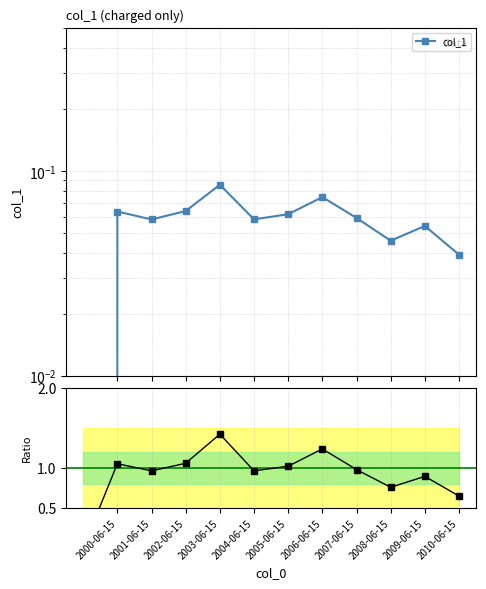

What is the approximate value of col_1 at 2005-06-15?

0.1